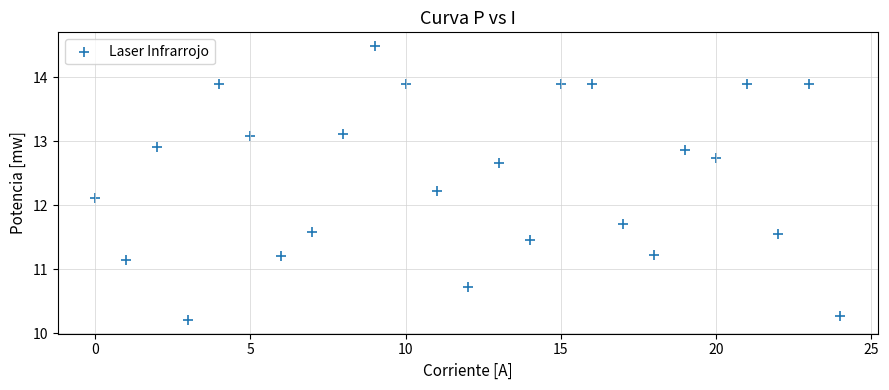

What Y value in the scatter plot is closest to 12?

12.1